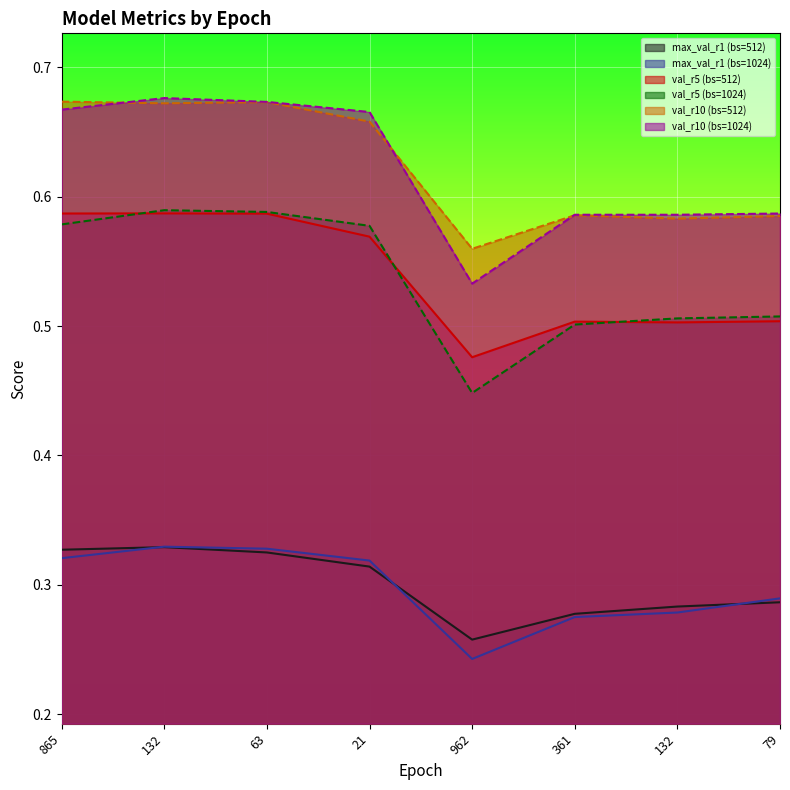

What is the average value of the val_r10 (bs=512) series?

0.6